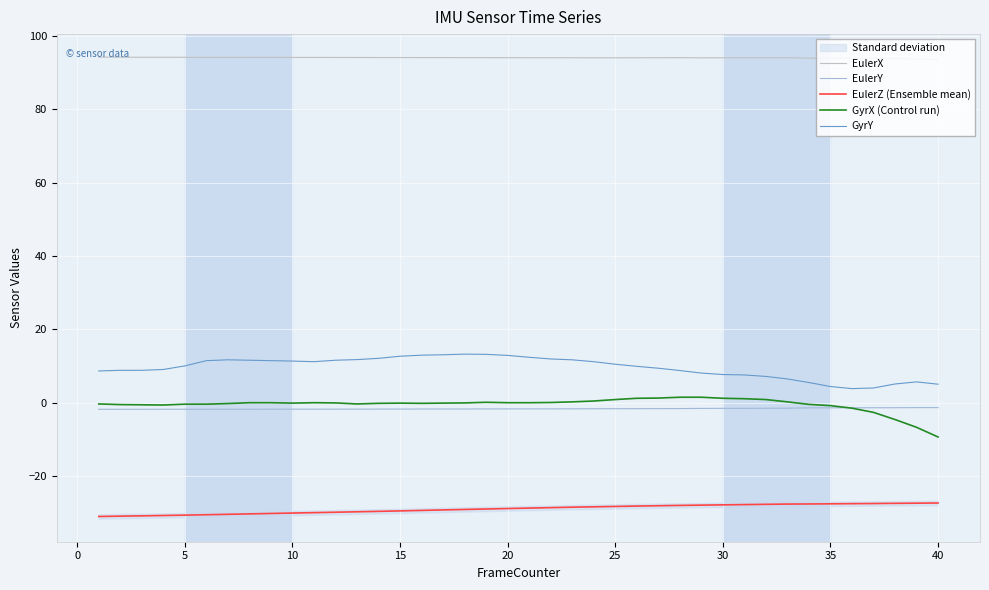

What is the lowest value of the EulerZ (Ensemble mean) series?

-31.0